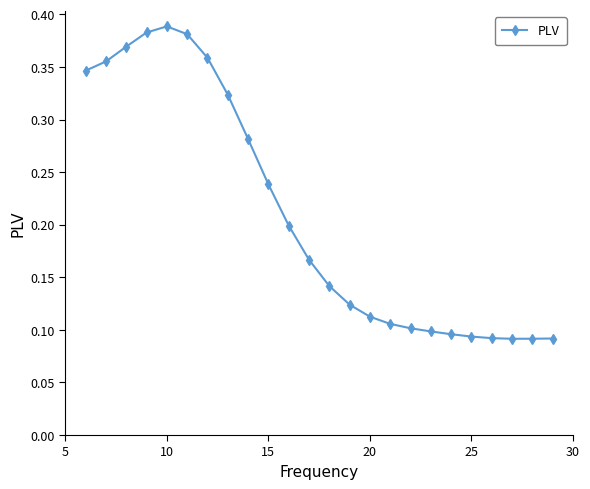

How many values are between 0 and 1?

24